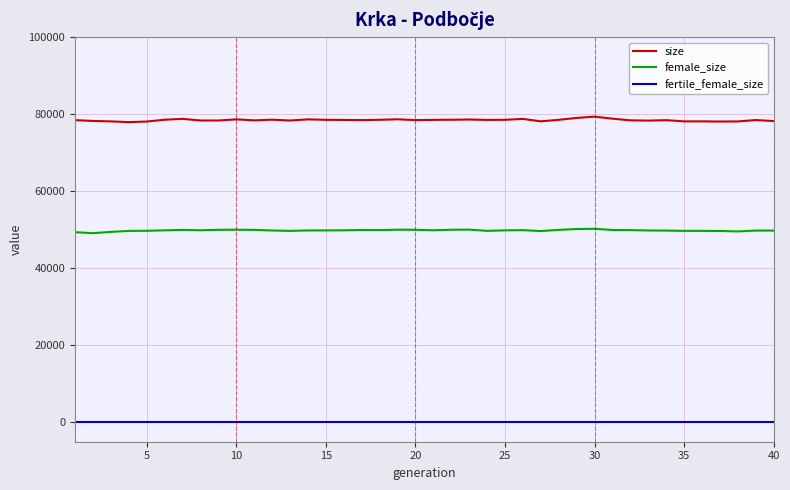

Rank the series by their average value, from lowest to highest.

fertile_female_size, female_size, size